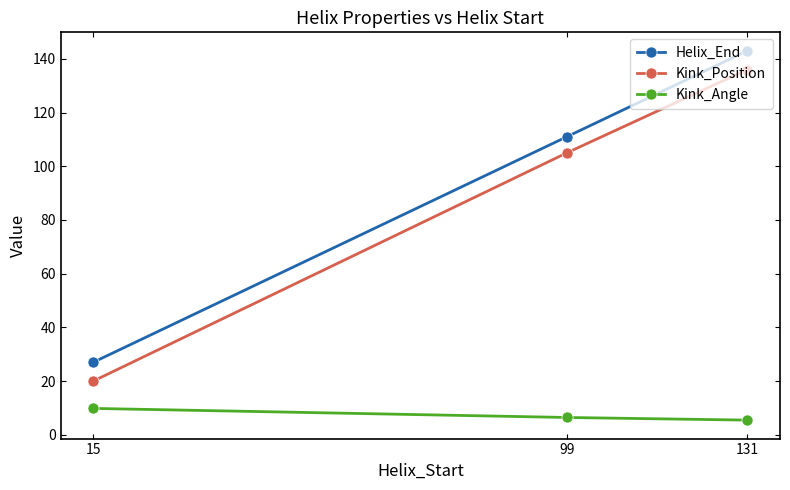

How many distinct data groups are displayed?

3